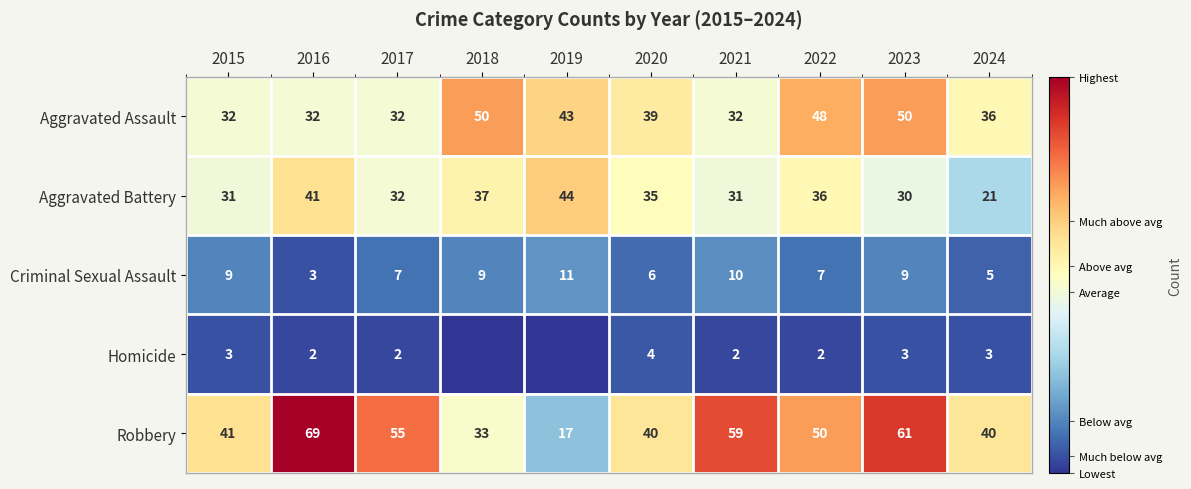

At which category is the sum across all series the highest?

2023